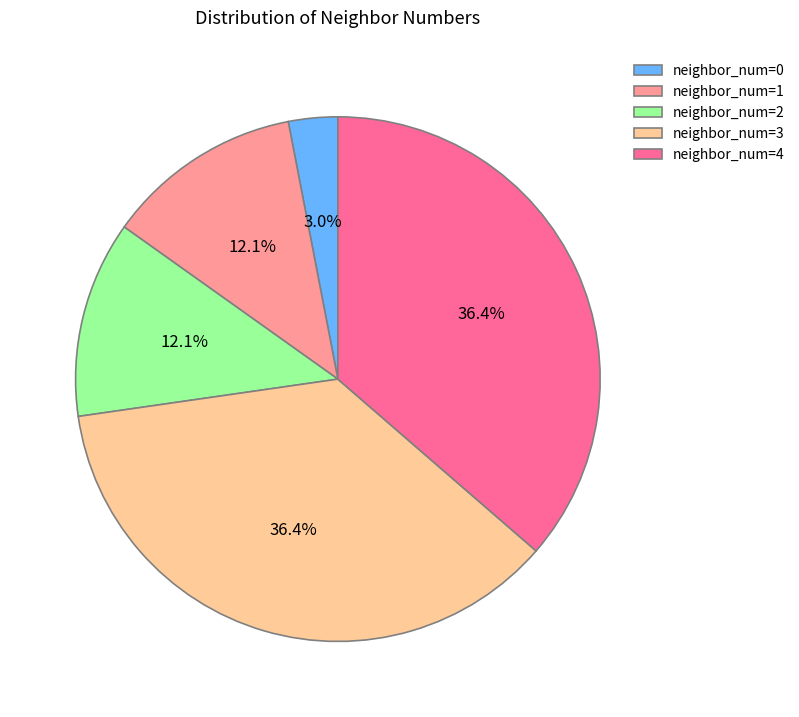

Which has a higher value, neighbor_num=3 or neighbor_num=2?

neighbor_num=3